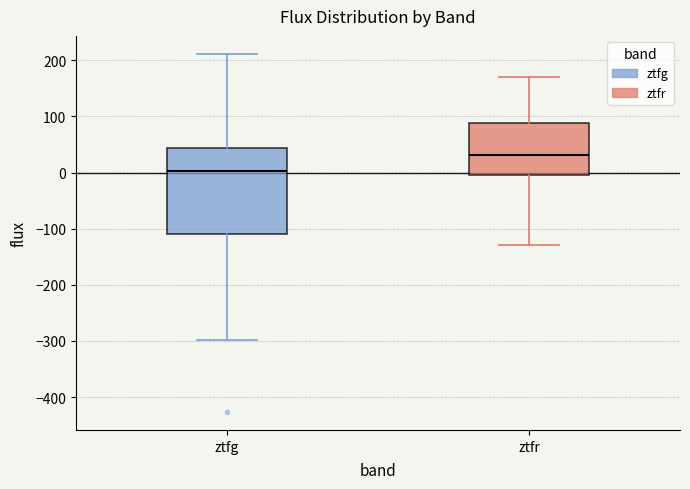

Reading left to right, read every box against the y-axis: the position of its median line, the range the box covers, and the ends of its whiskers. The values are not printed on the chart, so give them approximately, as read against the axis.

ztfg: median 0, box -110 to 40, whiskers -300 to 210
ztfr: median 30, box 0 to 90, whiskers -130 to 170